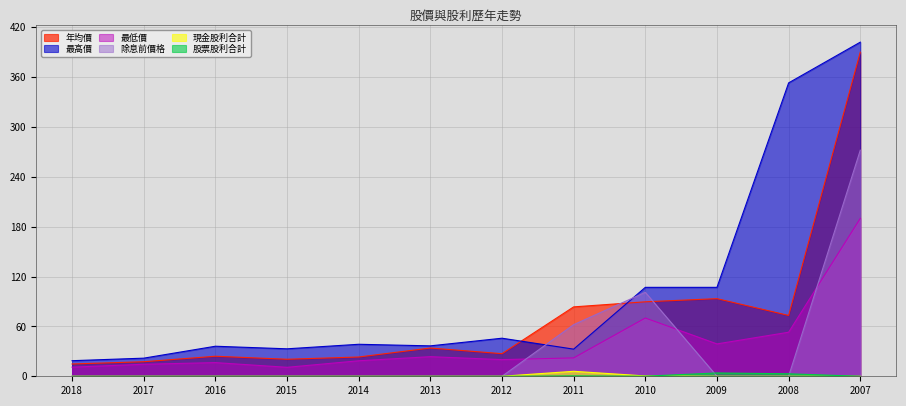

Reading left to right, transcribe all the data shown in this chart.

年均價: 14.8	17.5	24.1	20.5	23.2	34.0	27.2	83.5	89.6	93.4	73.2	390.0
最高價: 18.8	21.8	36.1	33.0	38.5	36.6	45.8	32.6	107.0	107.0	353.0	402.0
最低價: 11.0	14.4	16.4	10.8	18.6	23.6	20.1	22.1	70.1	39.0	53.0	190.0
除息前價格: 0.0	0.0	0.0	0.0	0.0	0.0	0.0	62.1	101.0	0.0	0.0	272.0
現金股利合計: 0.0	0.0	0.0	0.0	0.0	0.0	0.0	6.0	0.4	0.0	0.0	0.0
股票股利合計: 0.0	0.0	0.0	0.0	0.0	0.0	0.0	0.5	0.1	4.0	3.0	0.0